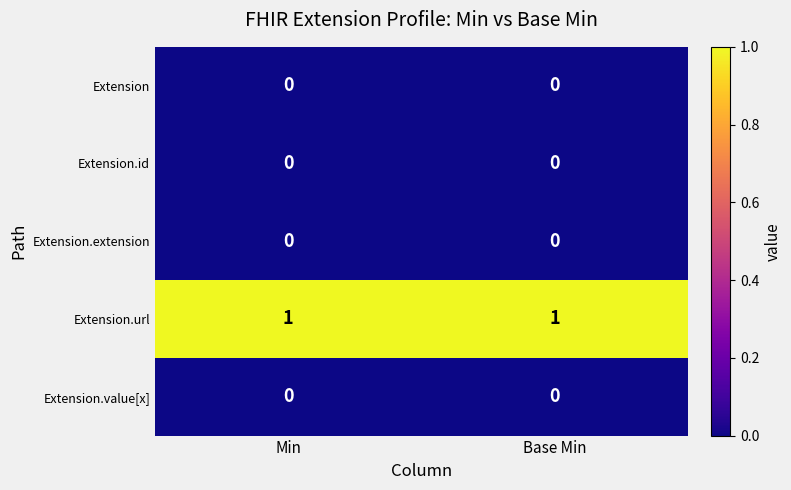

The Extension.extension series shows 0 at Base Min. True or false?

True